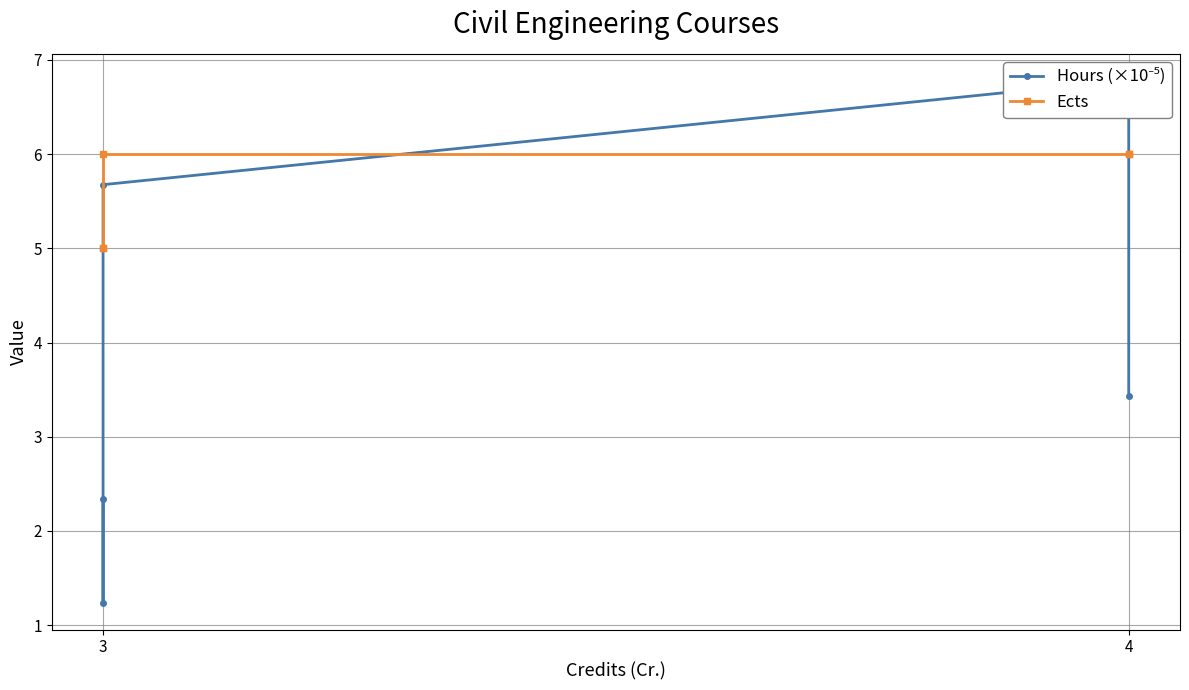

True or false: Ects has more than 0 interior local peaks.

False